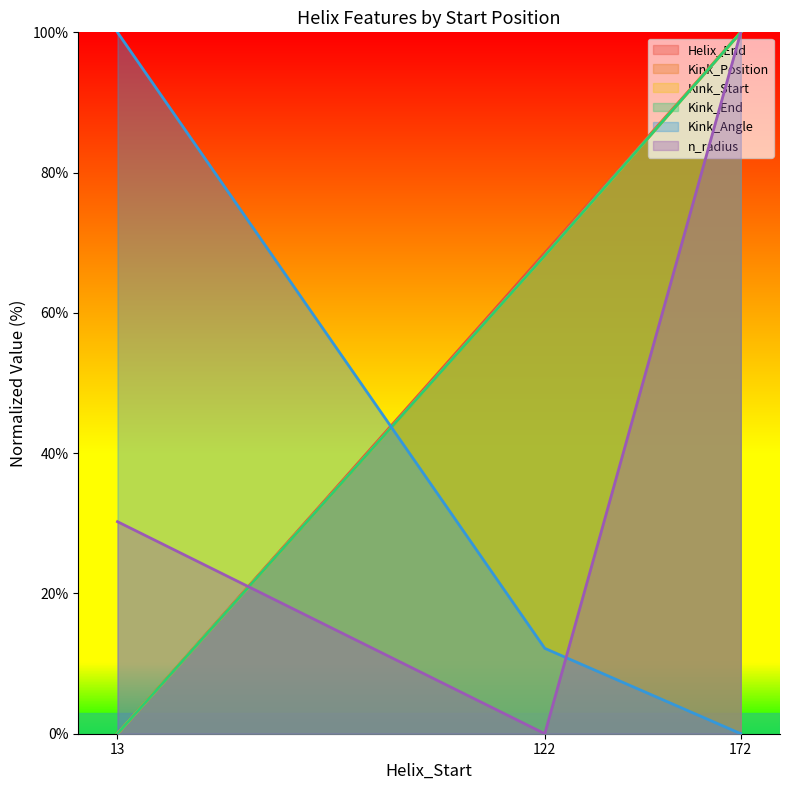

Reading right to left, what are all the values shown in this chart?

Helix_End: 172=100.0	122=68.6	13=0.0
Kink_Position: 172=100.0	122=68.2	13=0.0
Kink_Start: 172=100.0	122=68.2	13=0.0
Kink_End: 172=100.0	122=68.2	13=0.0
Kink_Angle: 172=0.0	122=12.2	13=100.0
n_radius: 172=100.0	122=0.0	13=30.2